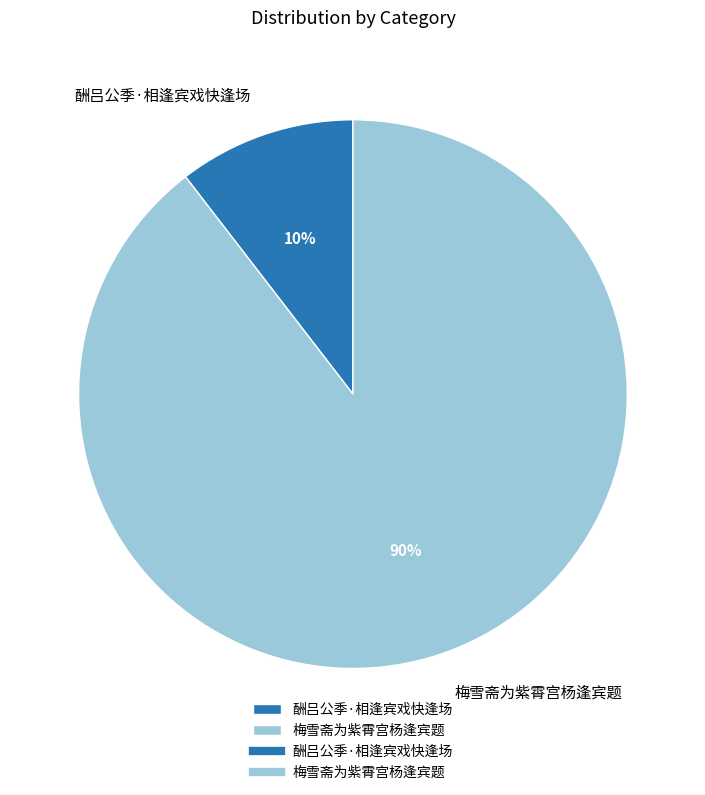

Count the number of slices in the pie.

2